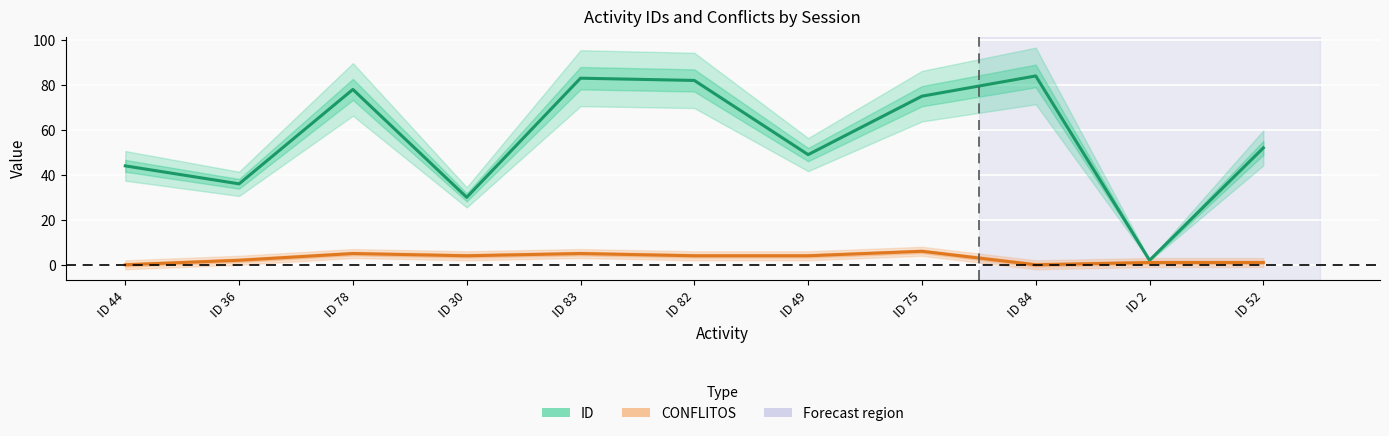

How many interior local peaks does the CONFLITOS series have?

3